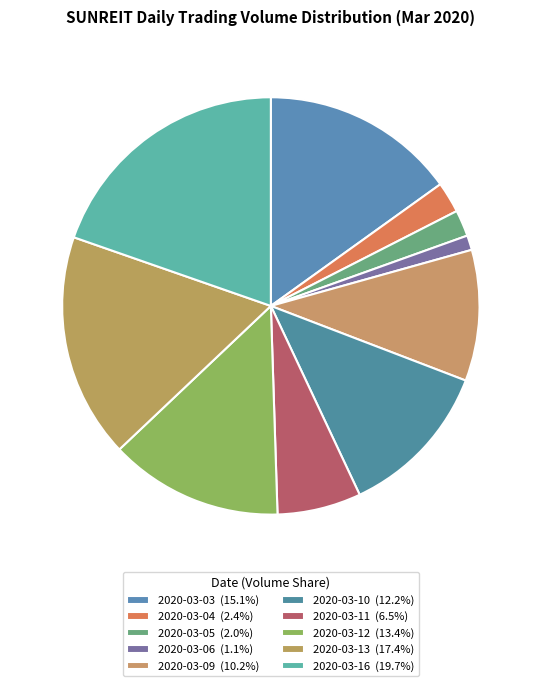

How many slices are in this pie chart?

10